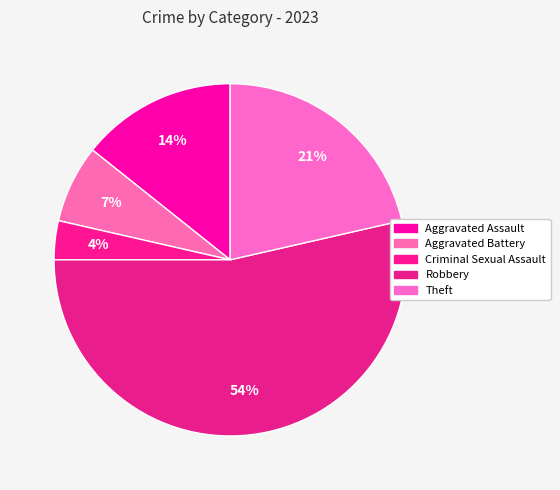

What percentage is the Robbery slice, to the nearest percent?

54%